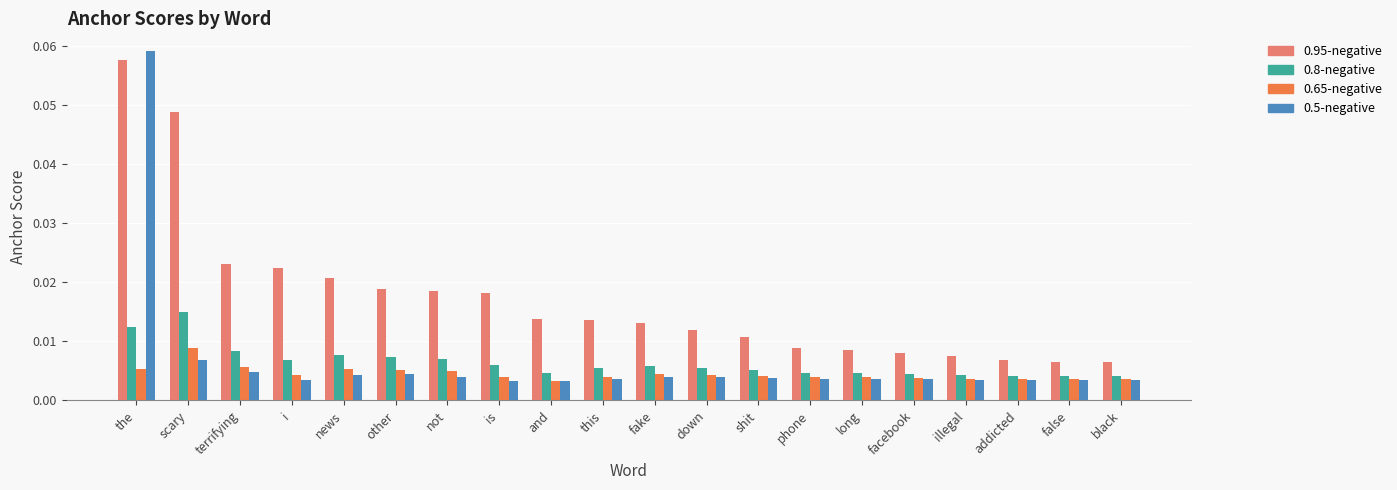

What position from the right is facebook?

5